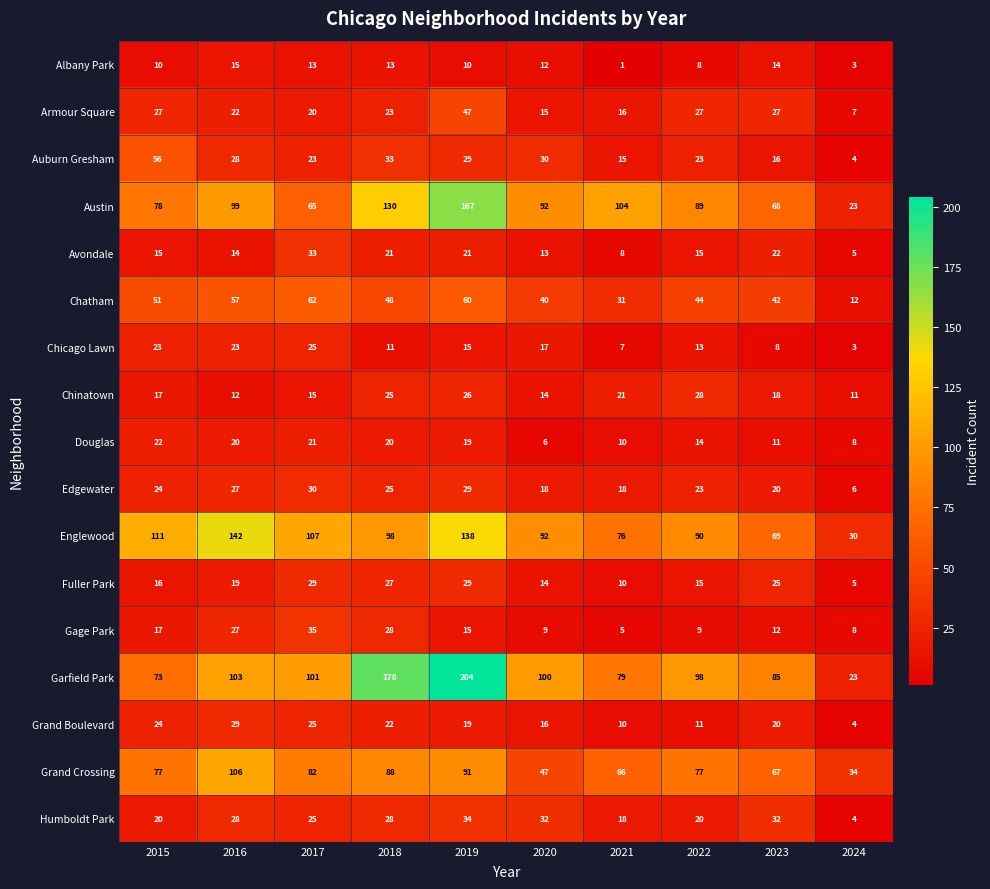

How many data points does each series have?

10